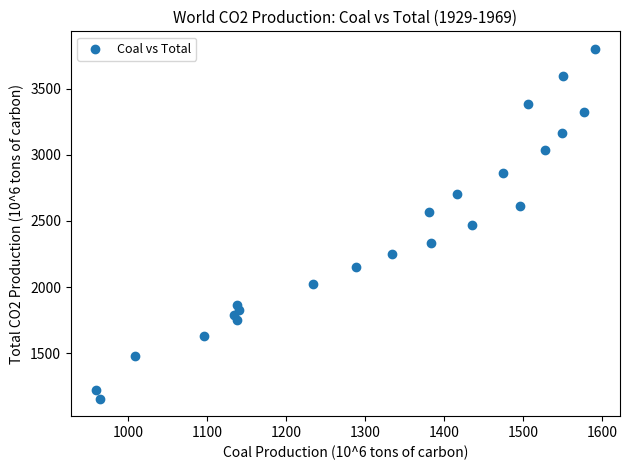

What is the range of X values (max minus min)?

632.5